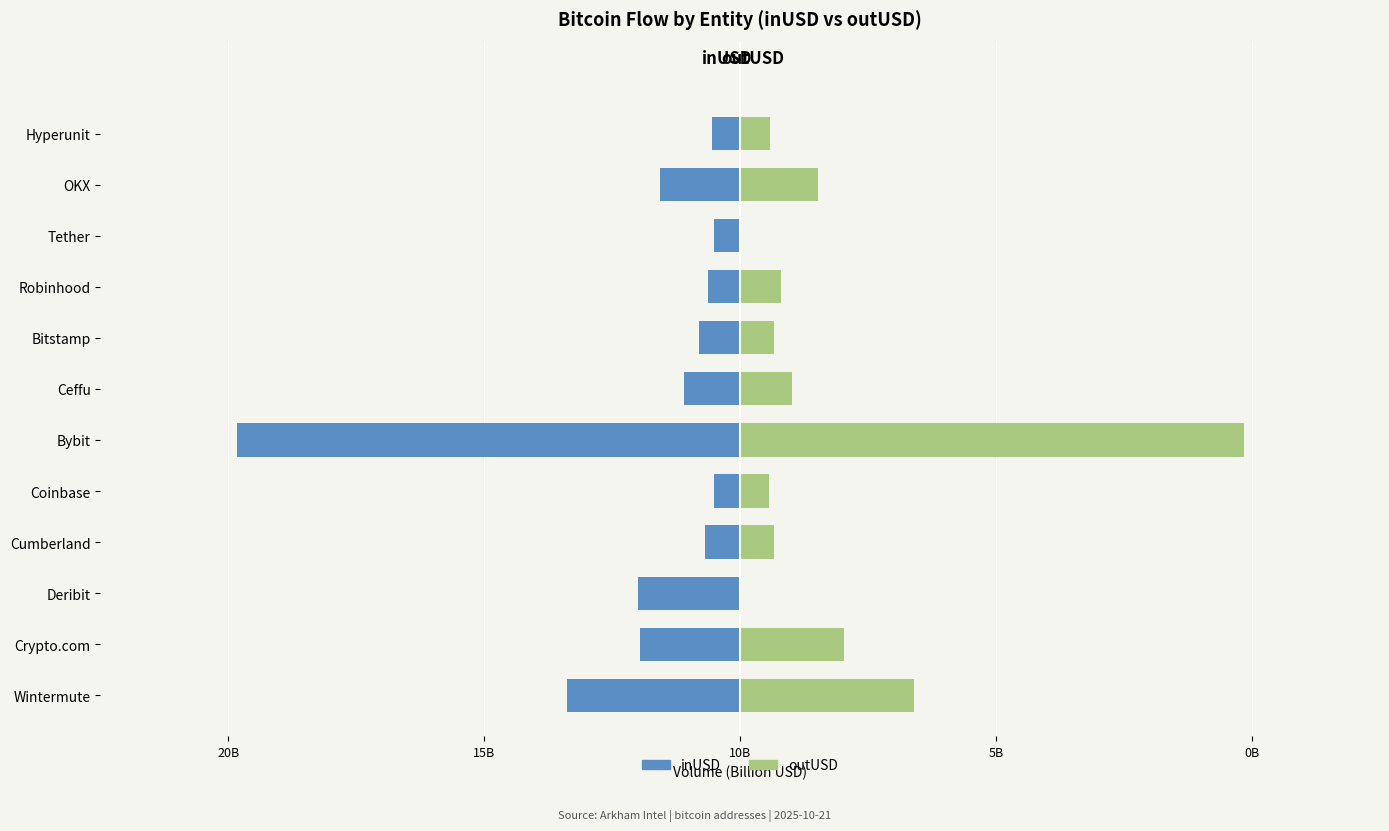

What are all the series names shown in the legend?

inUSD, outUSD